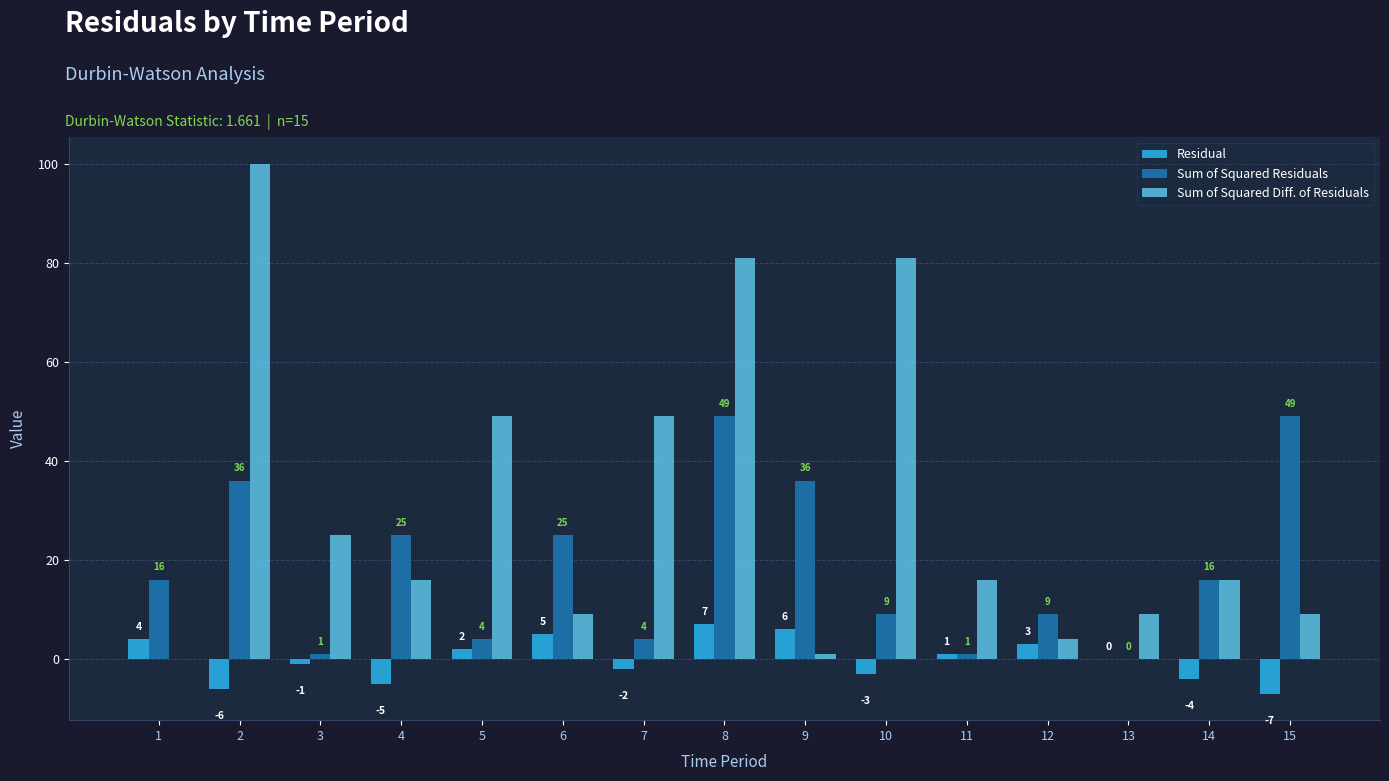

What is the highest value of the Residual series?

7